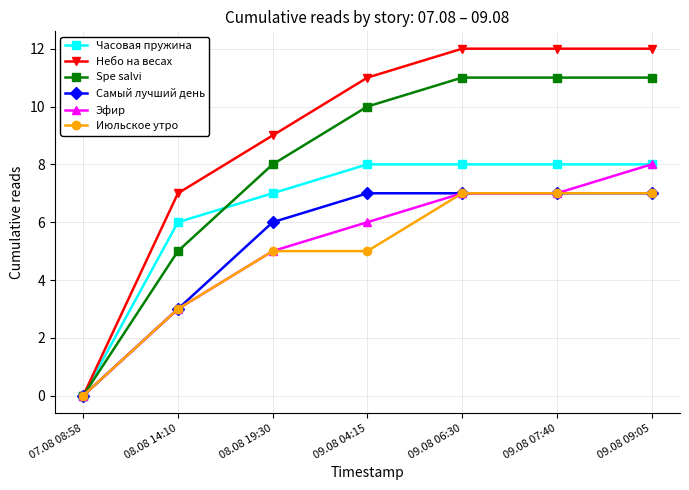

What is the label of the 6th point from the left?

09.08 07:40